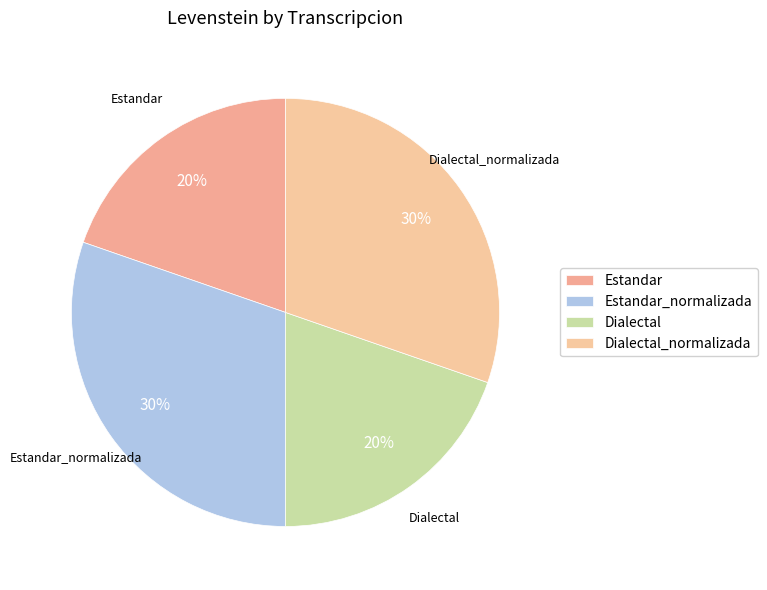

How many slices are in this pie chart?

4